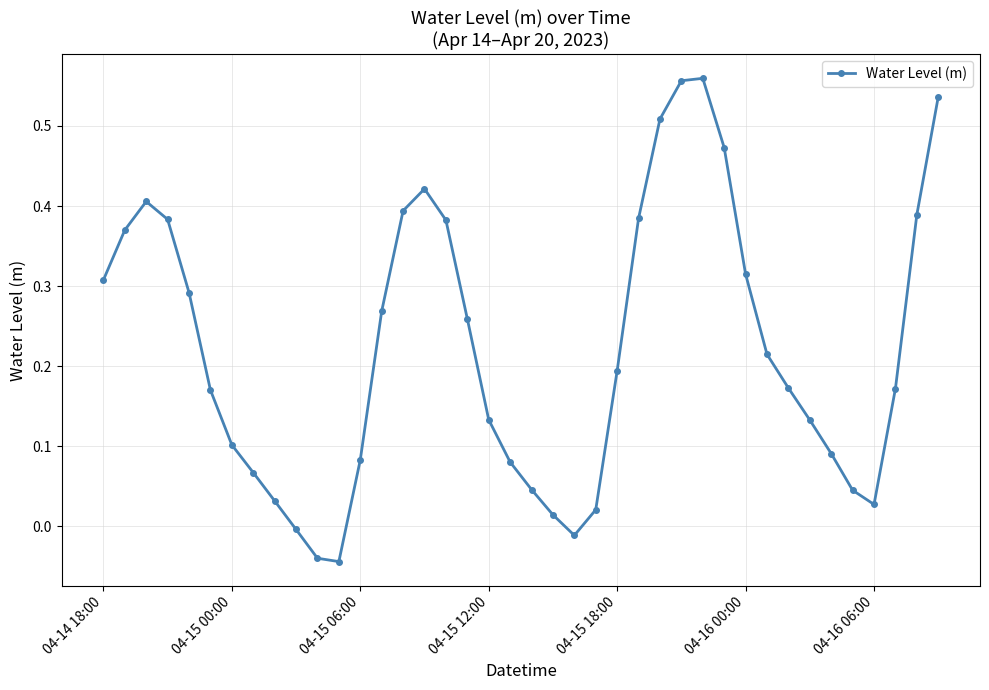

True or false: the data has more than 1 interior local peaks.

True